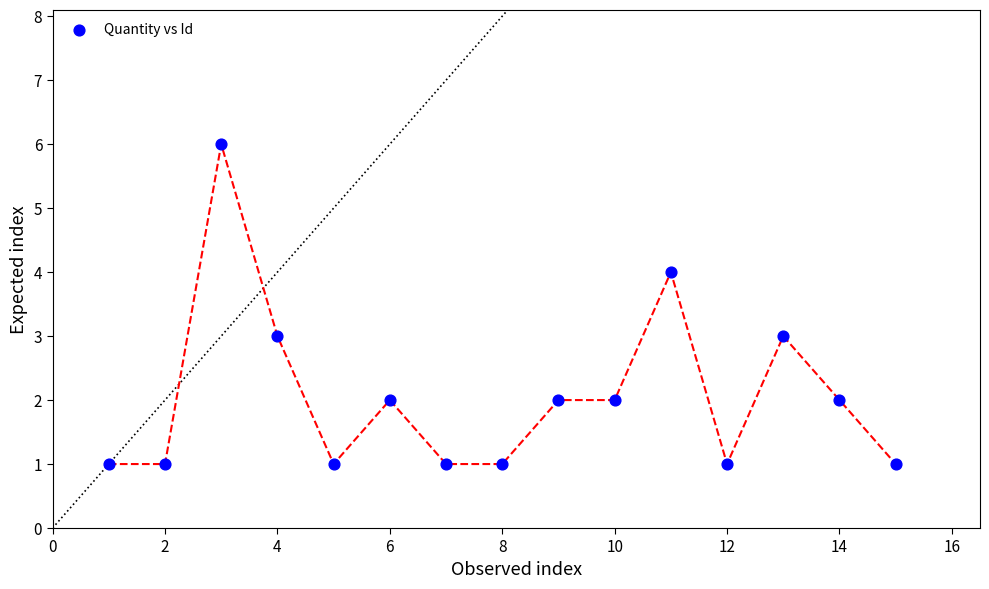

What is the range of X values (max minus min)?

14